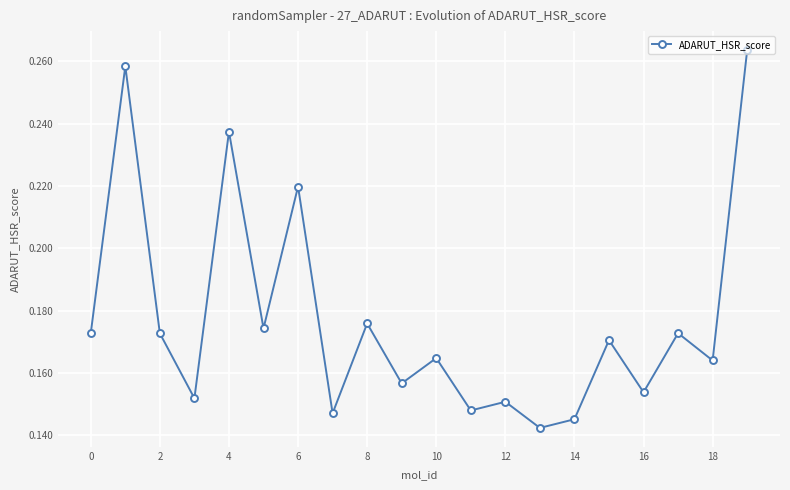

How many points are lower than both their immediate neighbors (excluding endpoints)?

8